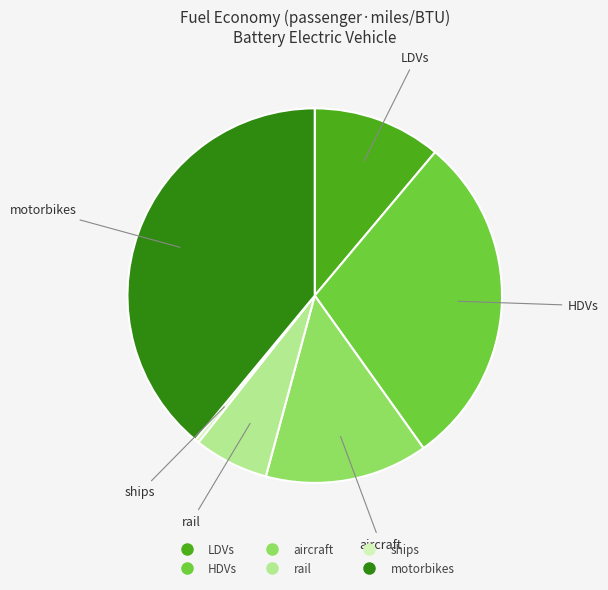

Do aircraft and rail together represent more than half of the pie?

No